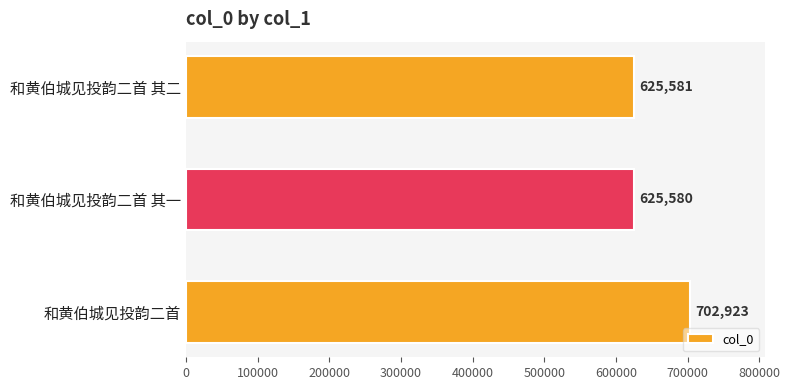

What is the ratio of the value at 和黄伯城见投韵二首 to the value at 和黄伯城见投韵二首 其二?

1.1